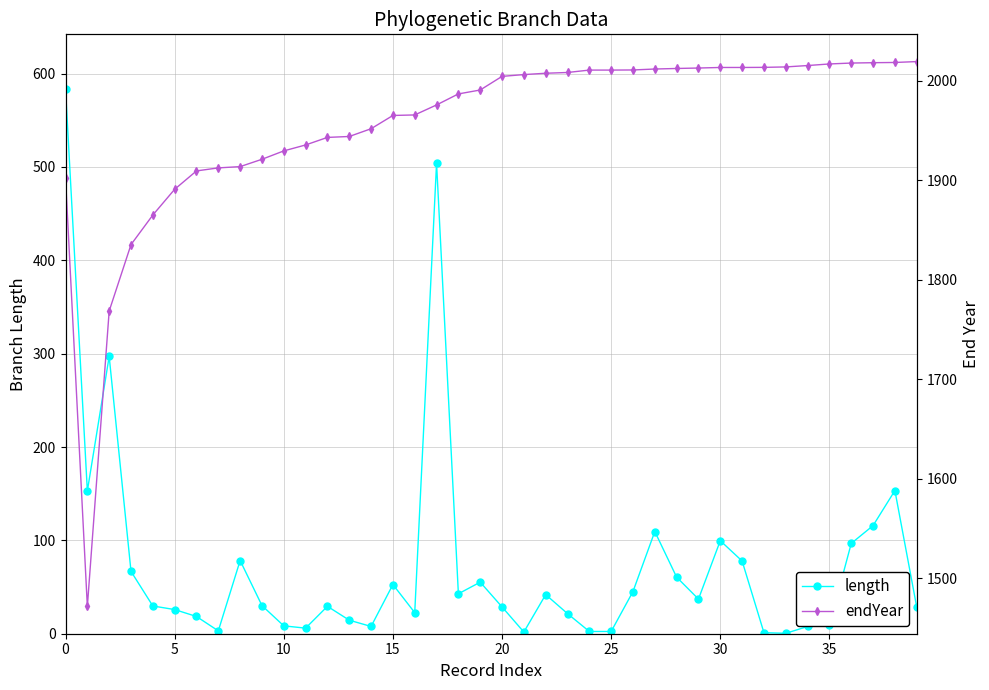

How many series are shown in this chart?

2